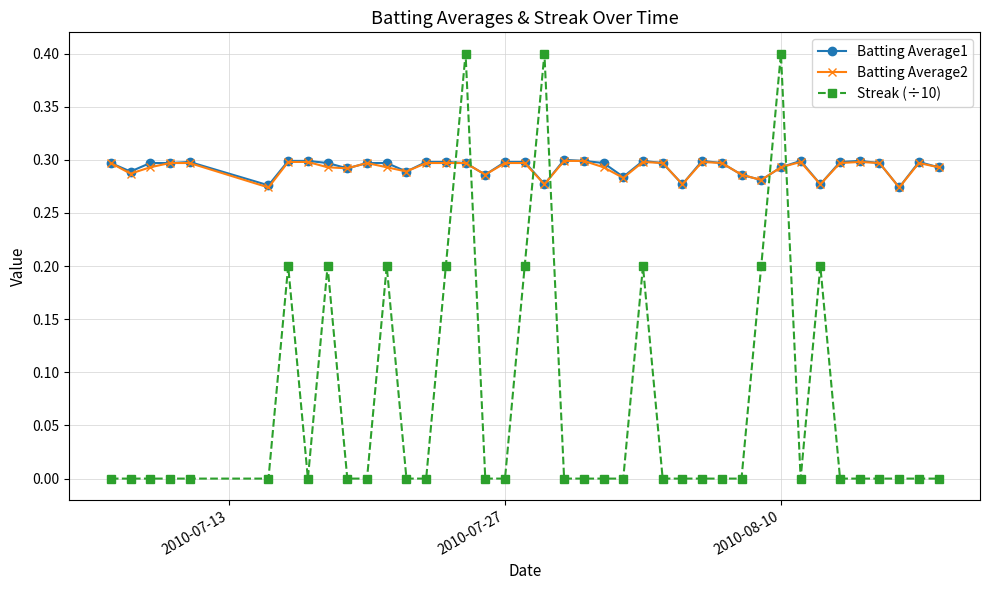

True or false: Streak (÷10) has more than 1 interior local peaks.

True